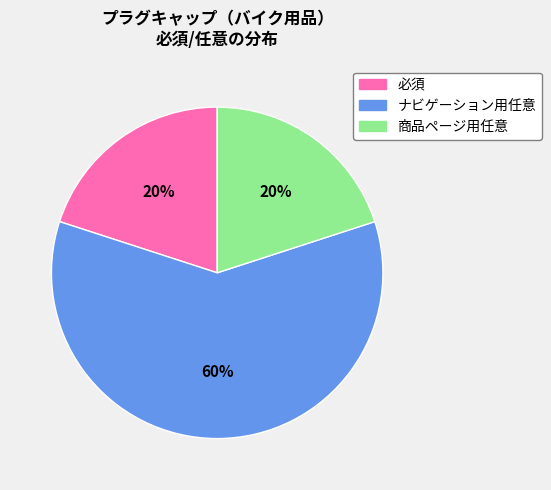

To the nearest percent, what percentage of the pie is ナビゲーション用任意?

60%